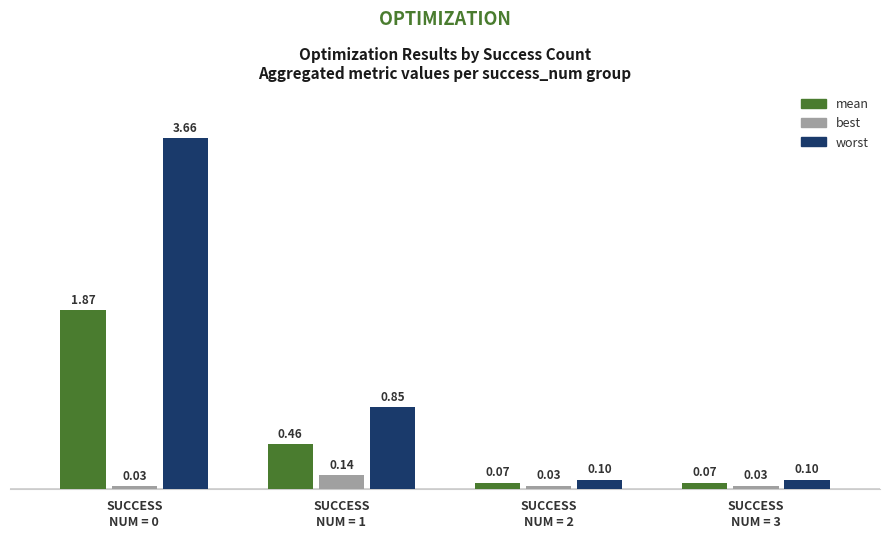

True or false: worst has a value of 0.1 at SUCCESS
NUM = 3.

True